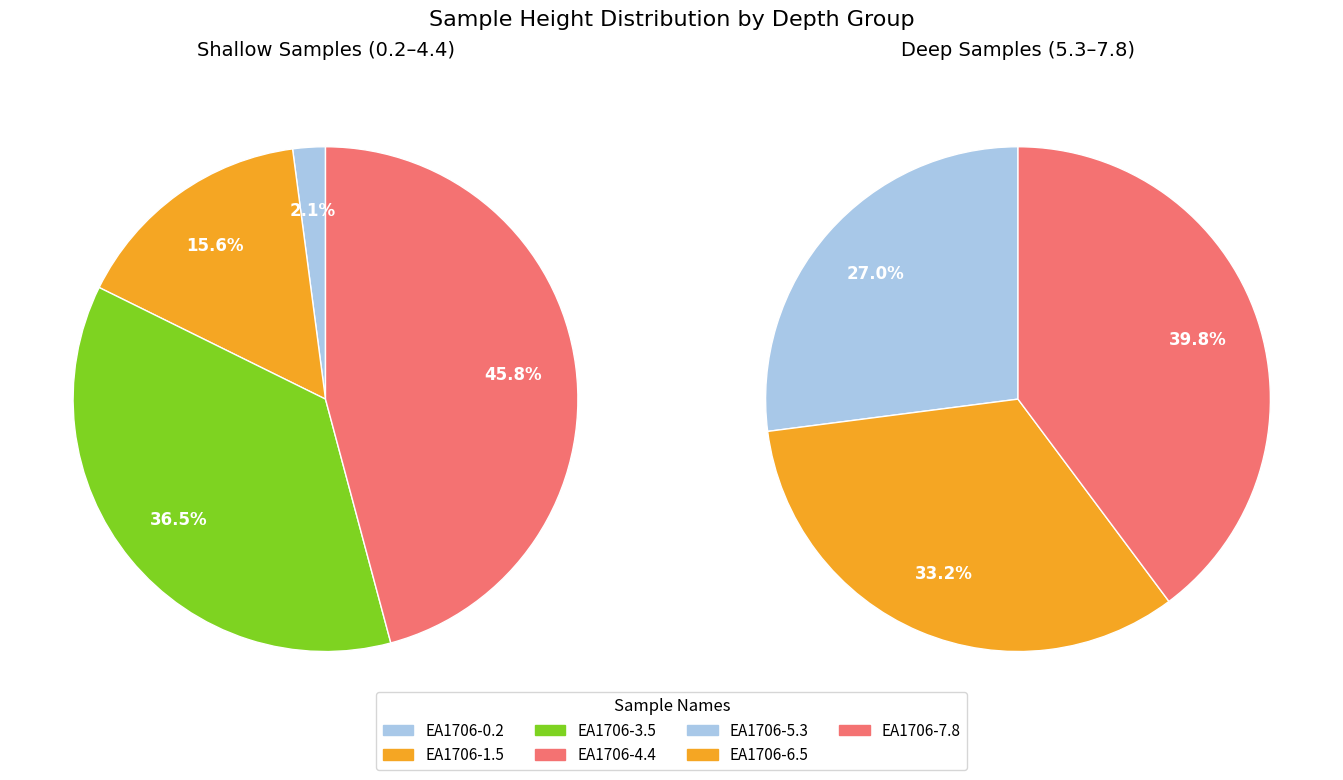

Does EA1706-7.8 represent more than half of the total?

No